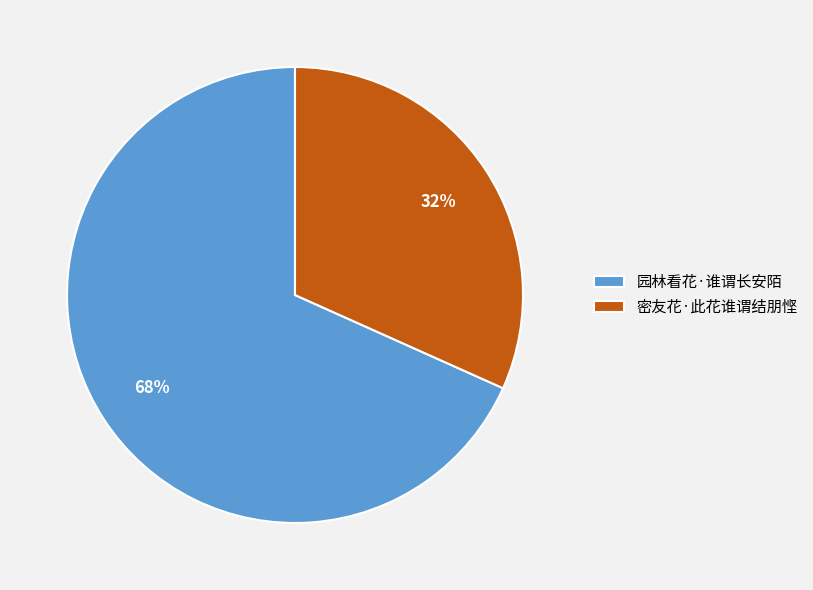

To the nearest percent, what portion does 密友花·此花谁谓结朋悭 represent?

32%